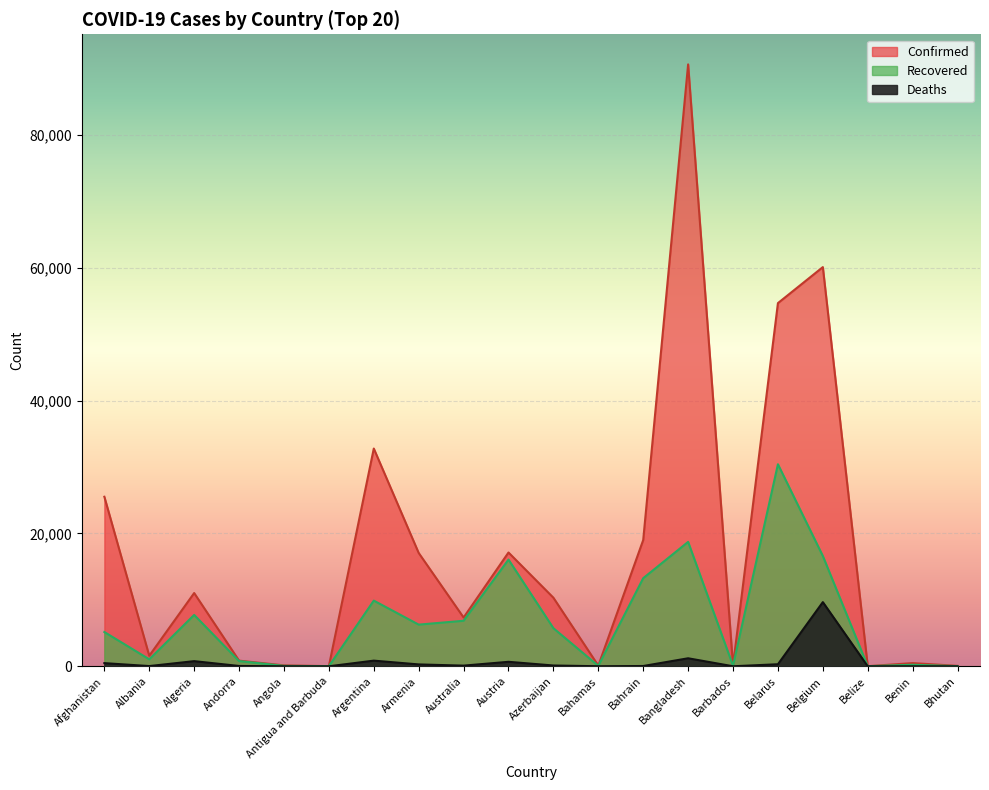

True or false: Confirmed has more than 2 points higher than both neighbors.

True